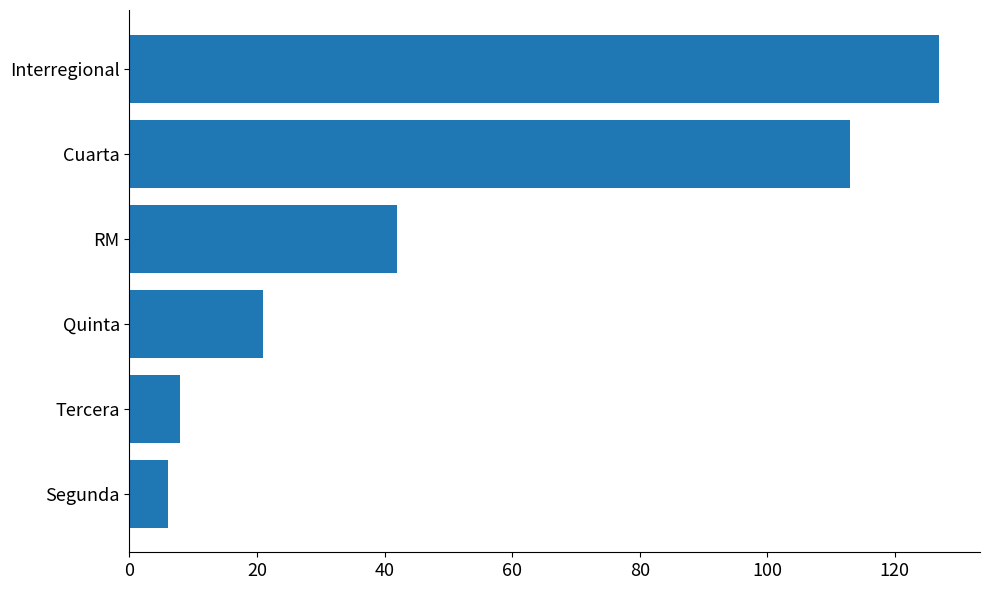

List the labels in order of value, largest first.

Interregional, Cuarta, RM, Quinta, Tercera, Segunda